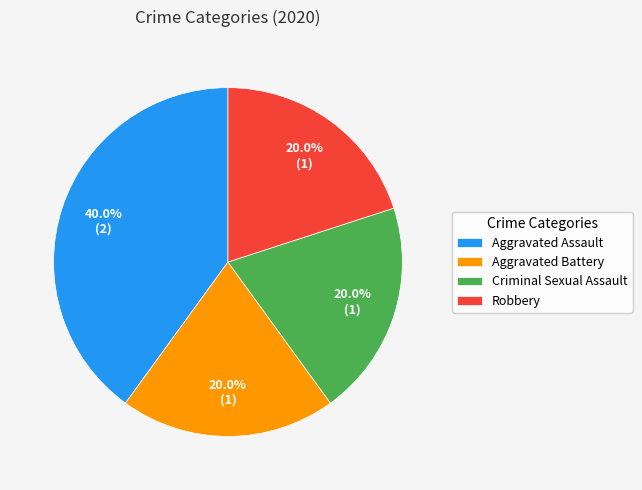

Does any single category account for the majority?

No